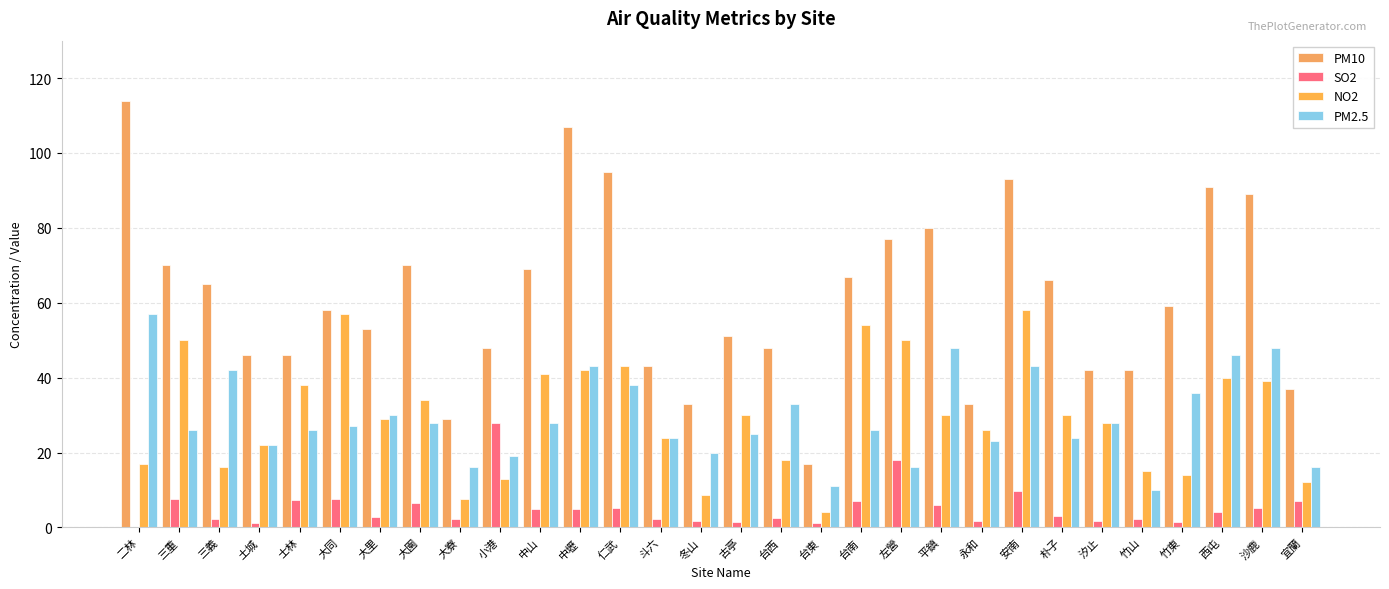

Which category has the highest value in the PM10 series?

二林